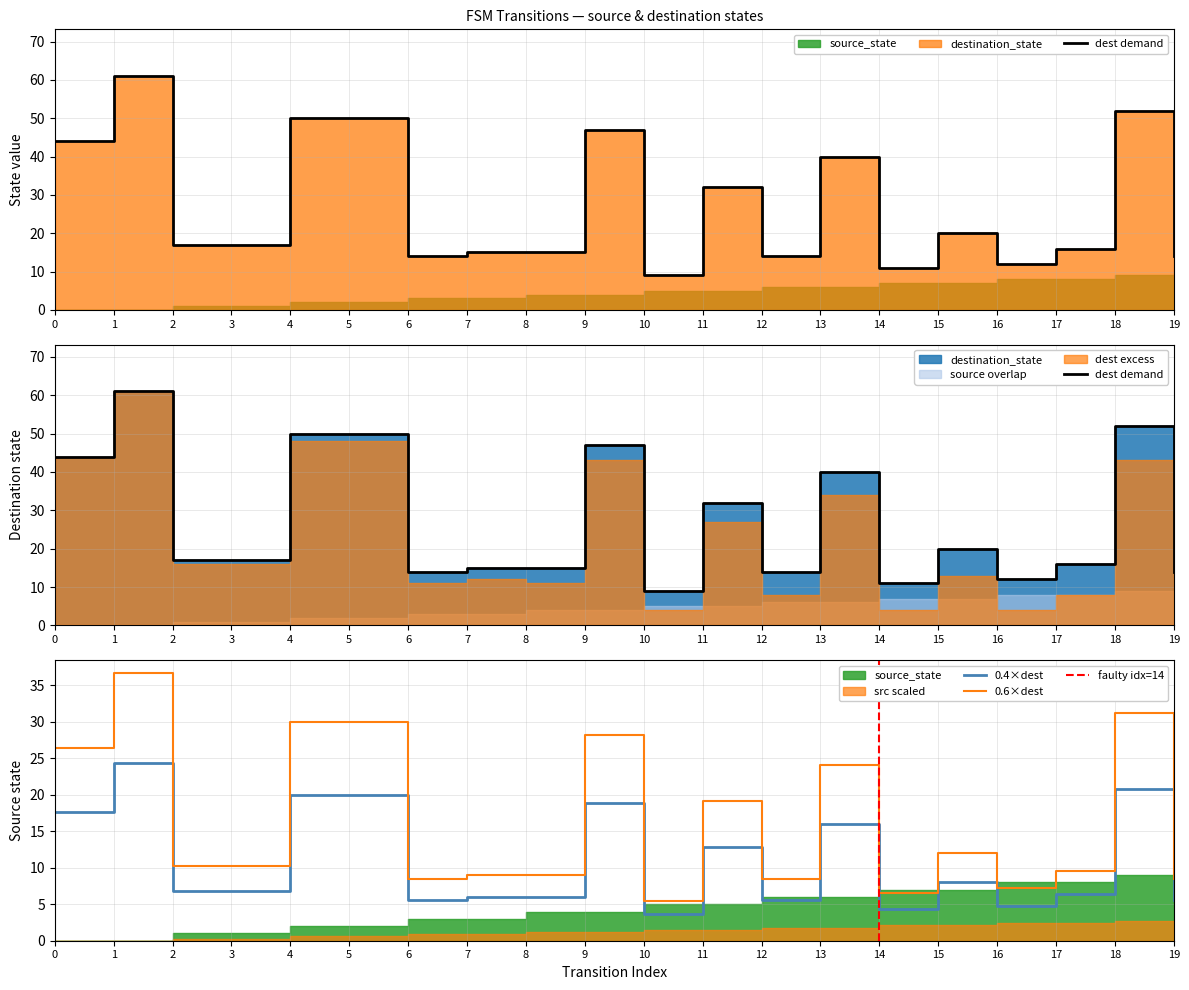

How many data points are less than 17?

9